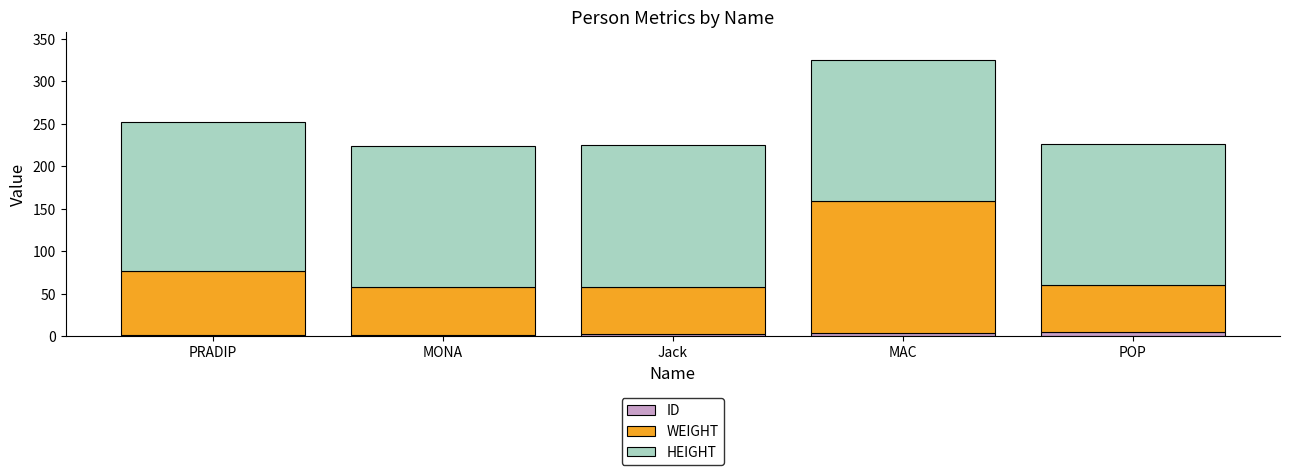

How many distinct data groups are displayed?

3